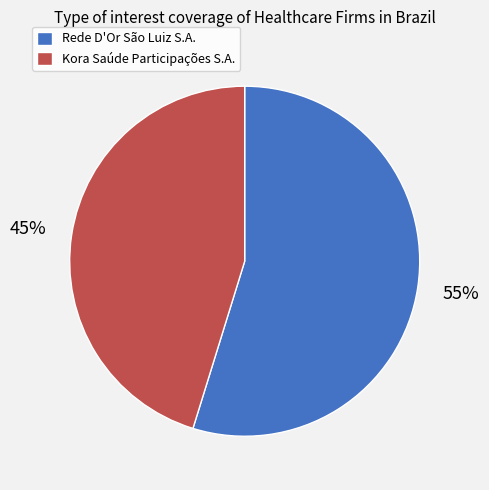

What percentage is the Kora Saúde Participações S.A. slice, to the nearest percent?

45%